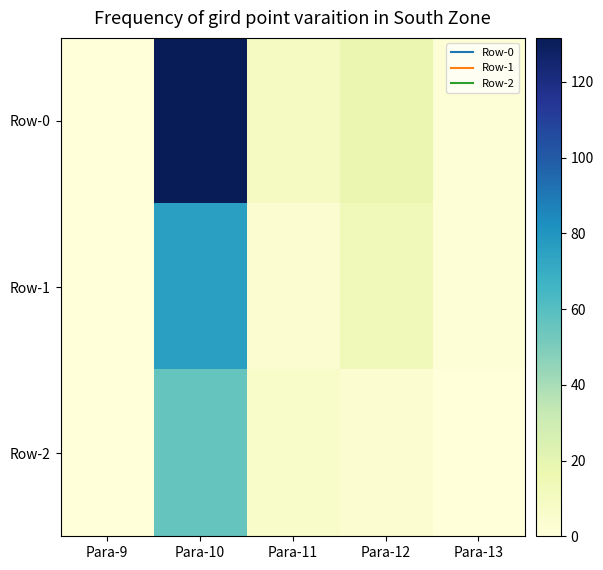

Count the number of categories in the chart.

5